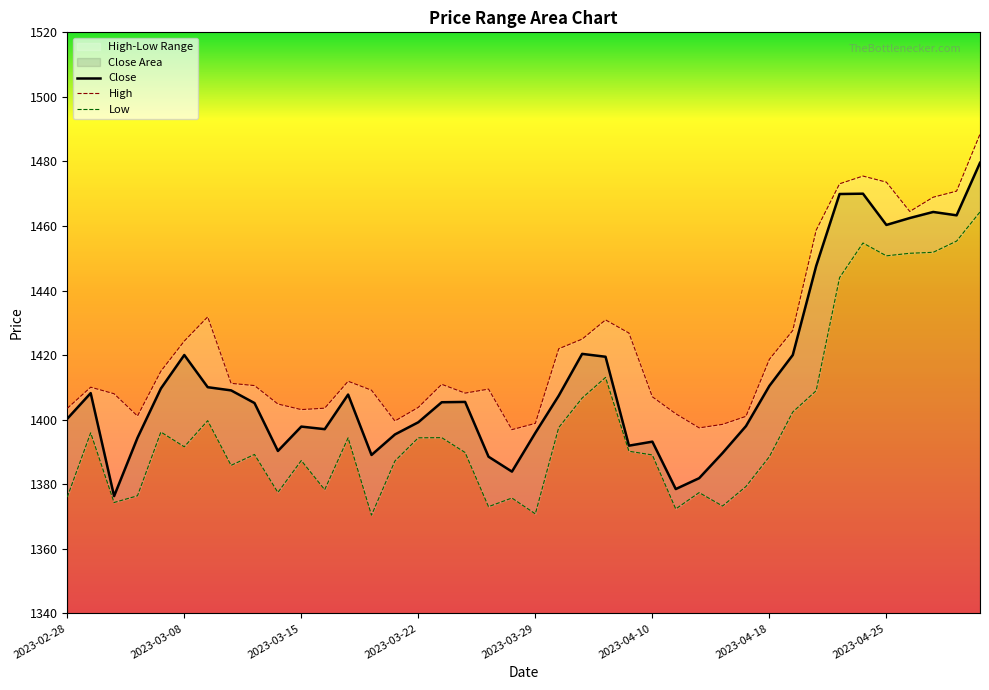

True or false: High and Close cross at least once.

False